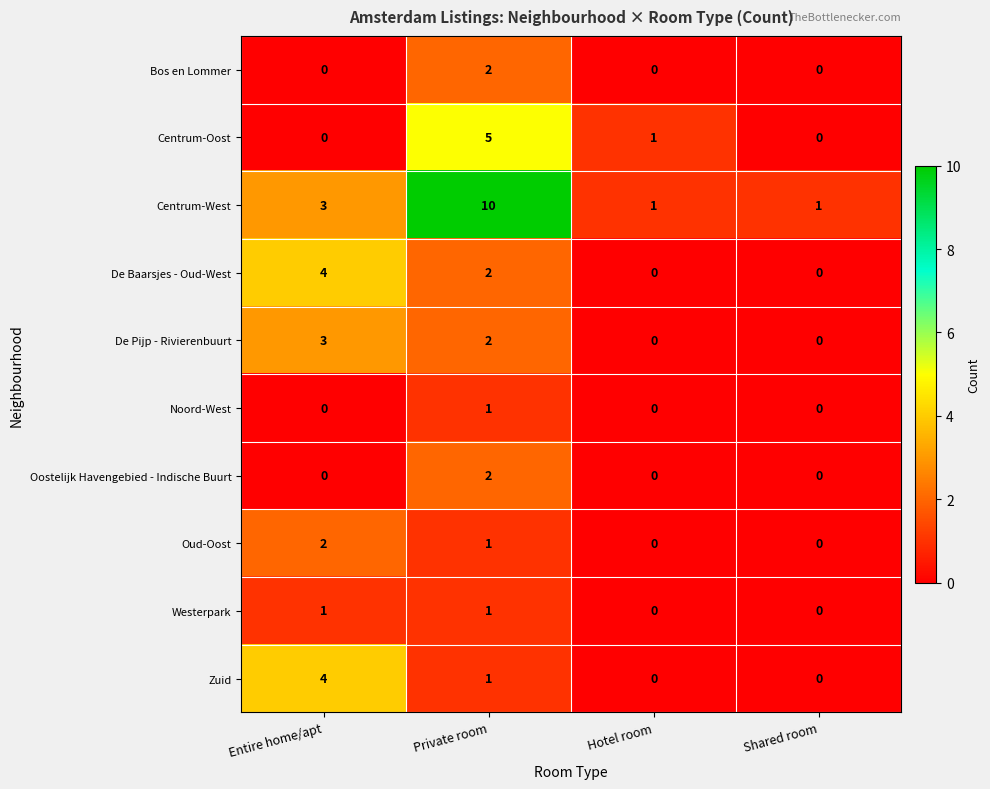

The value of Bos en Lommer at Entire home/apt is -1. True or false?

False